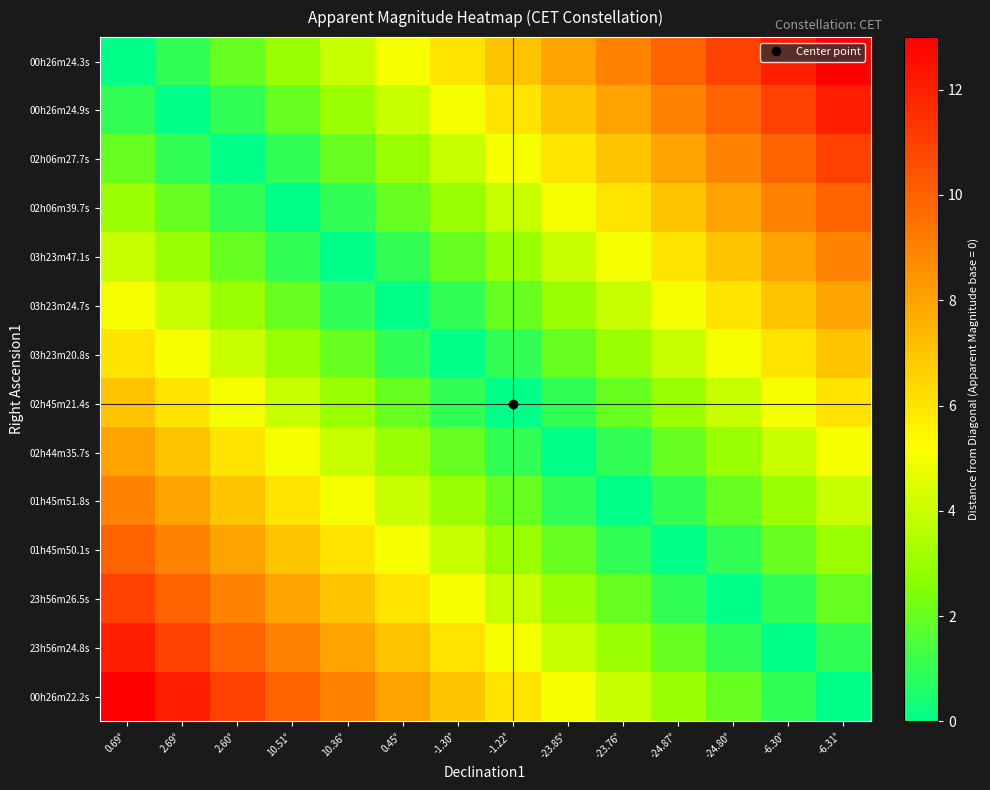

What is the total value across all series at -23.85°?

51